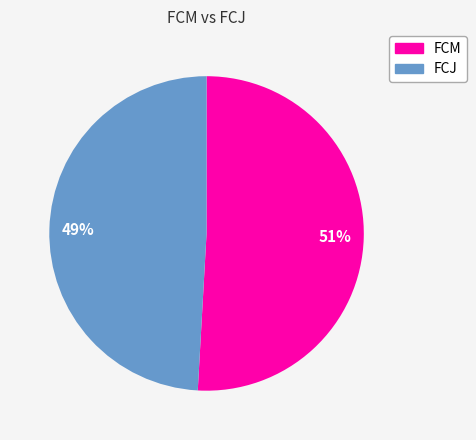

To the nearest percent, what portion does FCJ represent?

49%